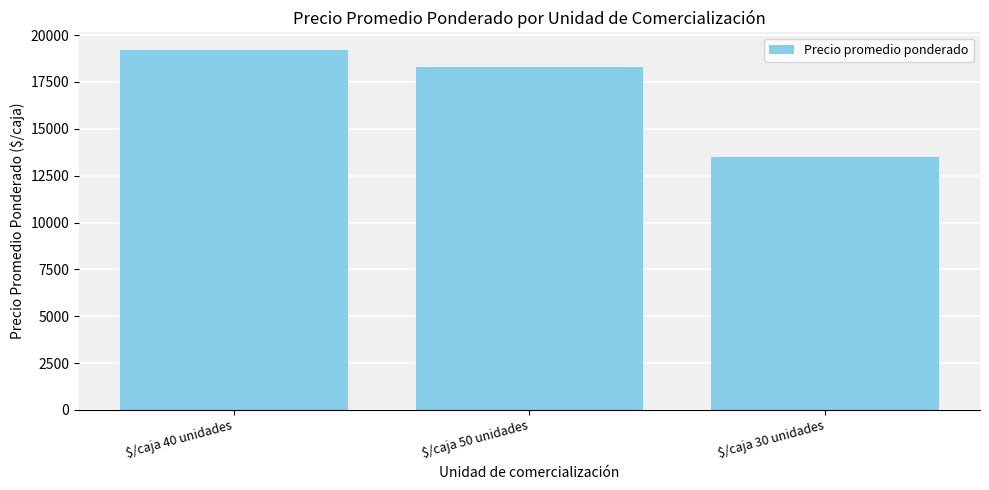

How many values are between 13500 and 19186?

3